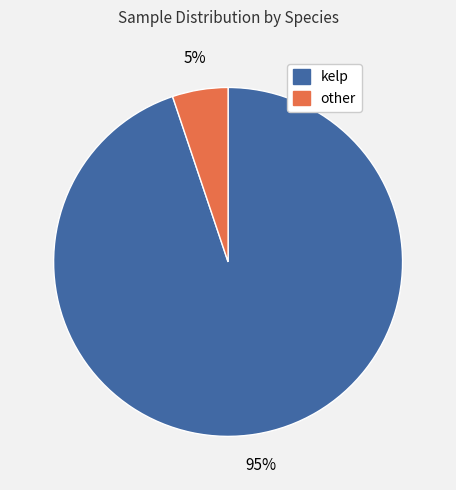

Is the sum of other and kelp greater than half?

Yes